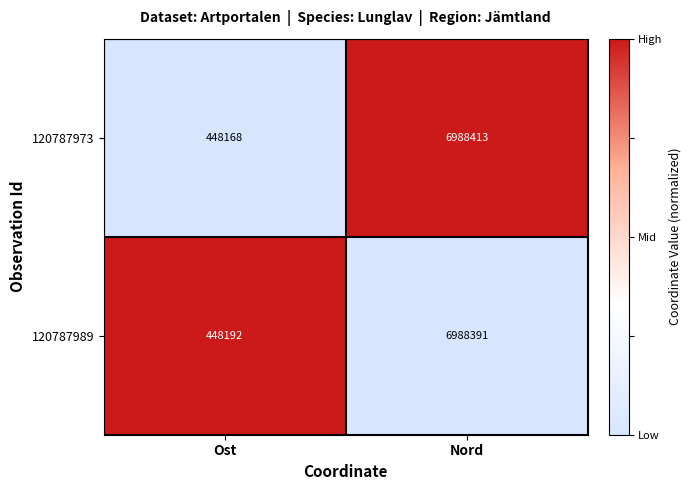

Which series has the largest total across all categories?

120787989